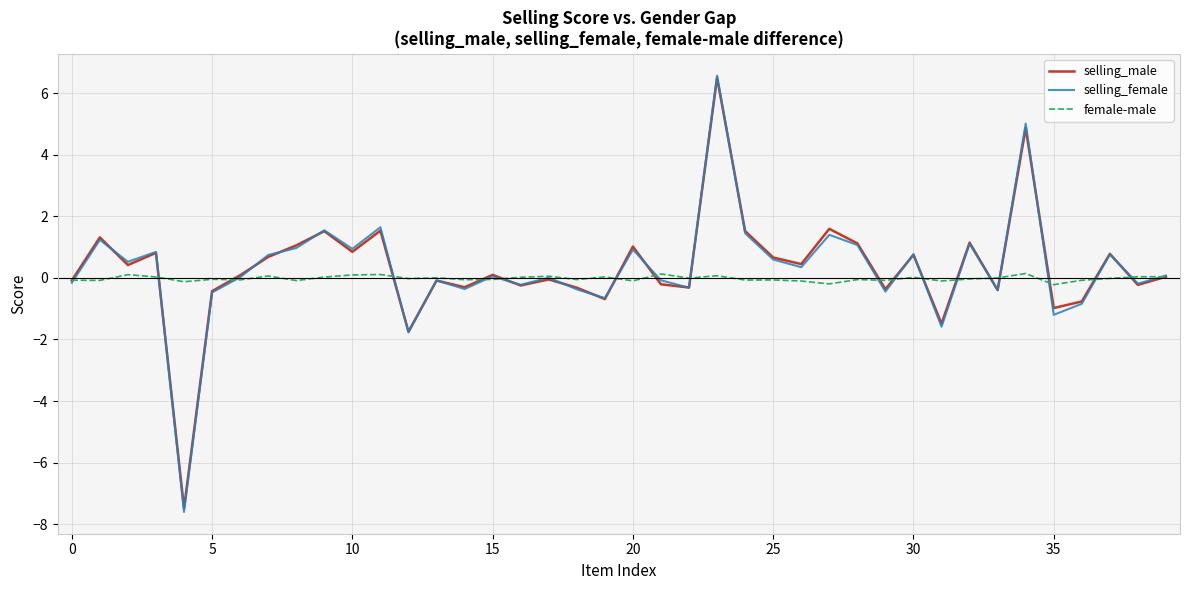

How many series are shown in this chart?

3